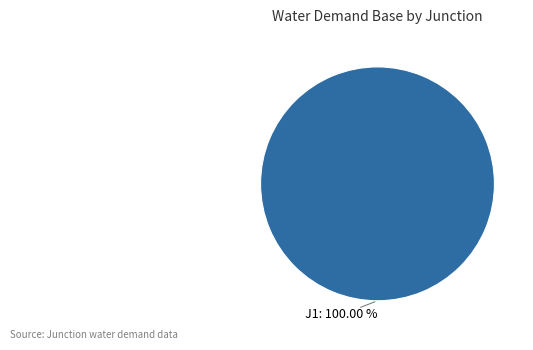

Is there a majority slice in this chart?

Yes